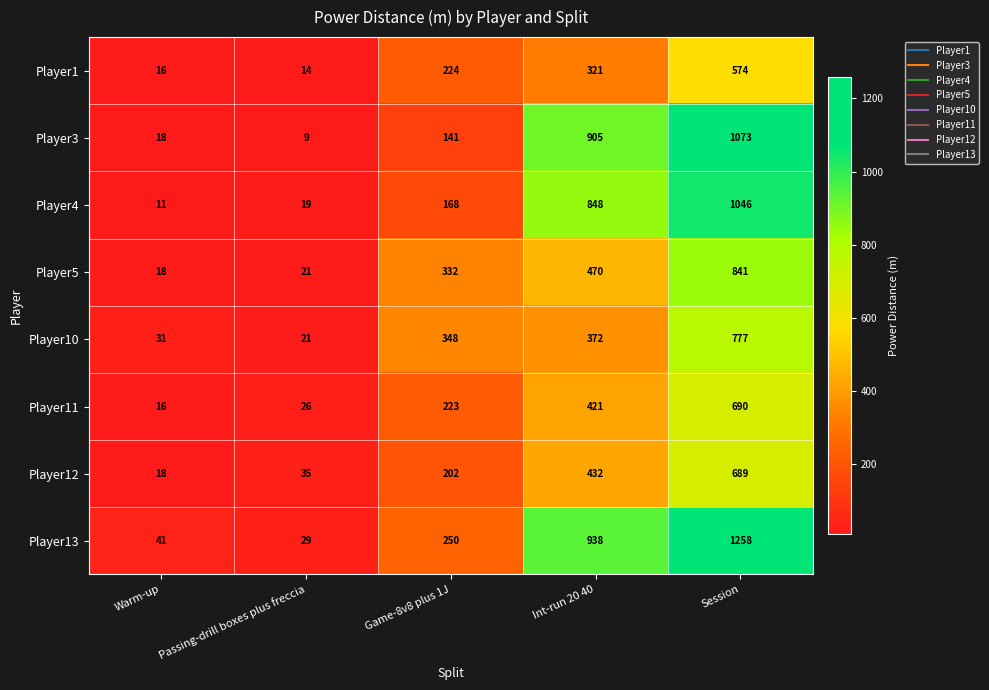

What is the sum of all Player5 values?

1682